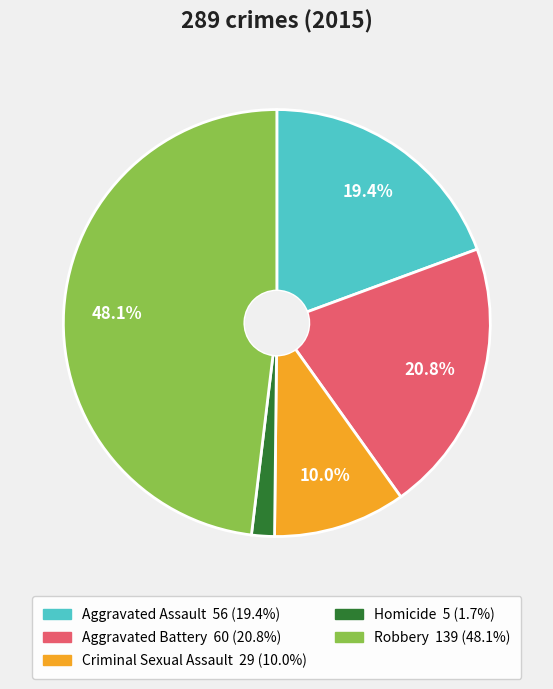

To the nearest percent, what percentage of the pie is Robbery?

48%